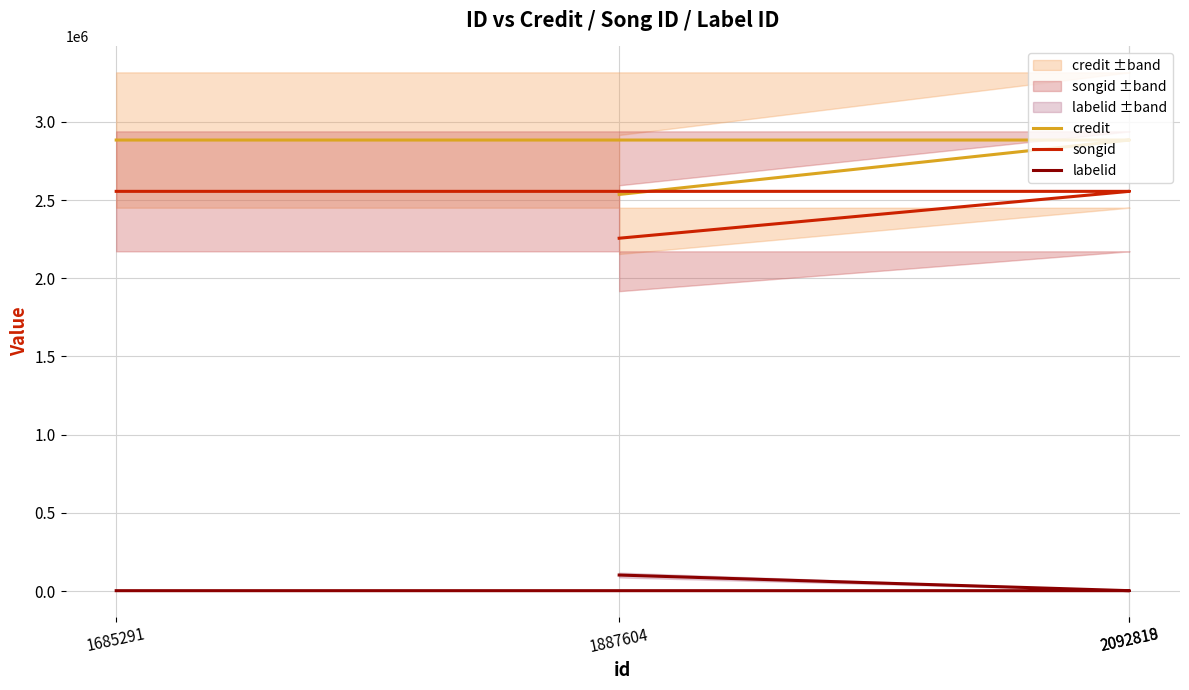

Rank the series at 1887604 from highest to lowest value.

credit, songid, labelid